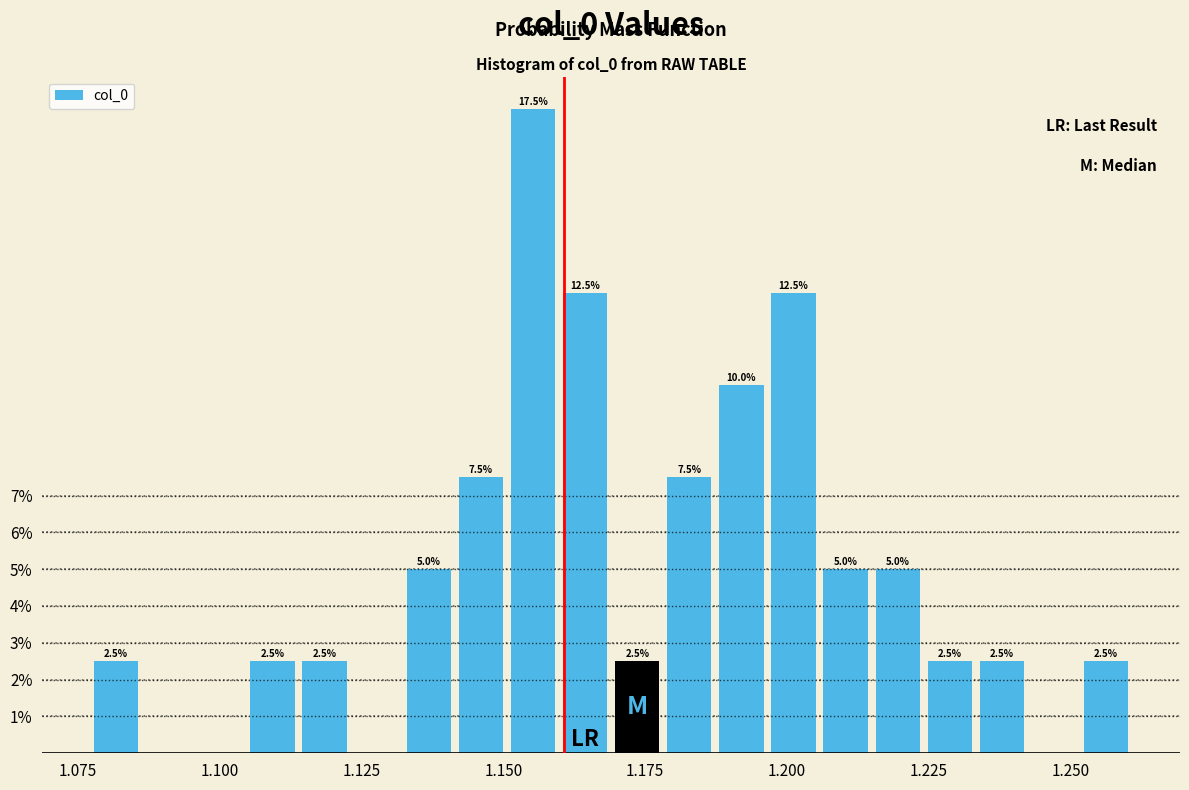

Around what value on the x-axis is the tallest bar? Give the approximate position of its centre, as read against the axis.

1.155